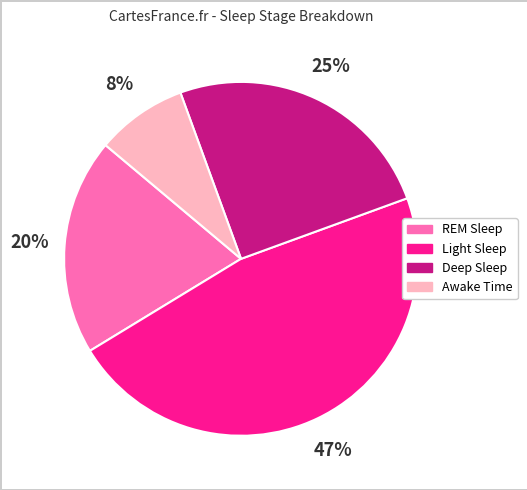

Is it true that Deep Sleep is 36% of the pie?

False